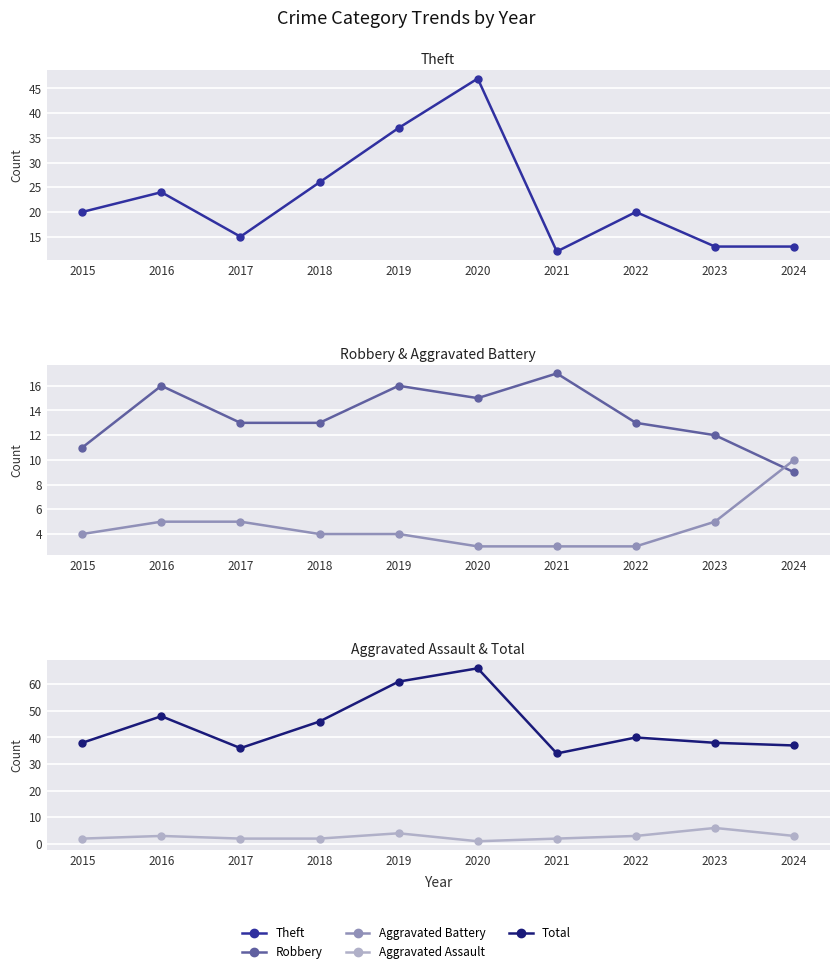

Count the number of categories in the chart.

10